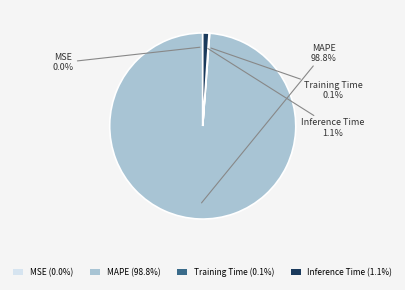

Which category has the biggest portion of the pie?

MAPE (98.8%)